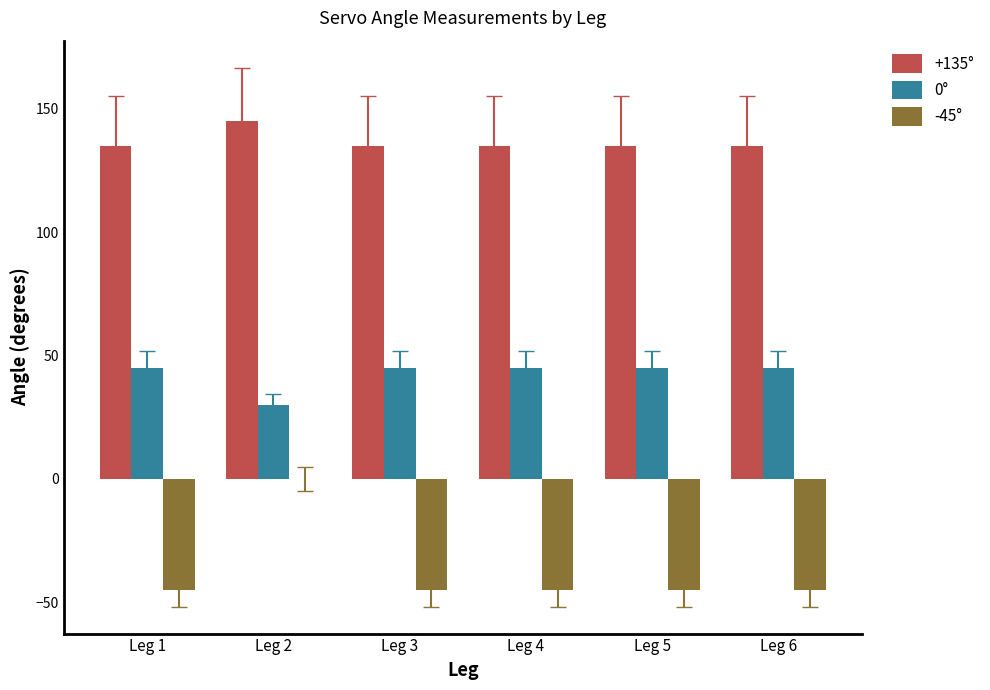

What are all the series names shown in the legend?

+135°, 0°, -45°